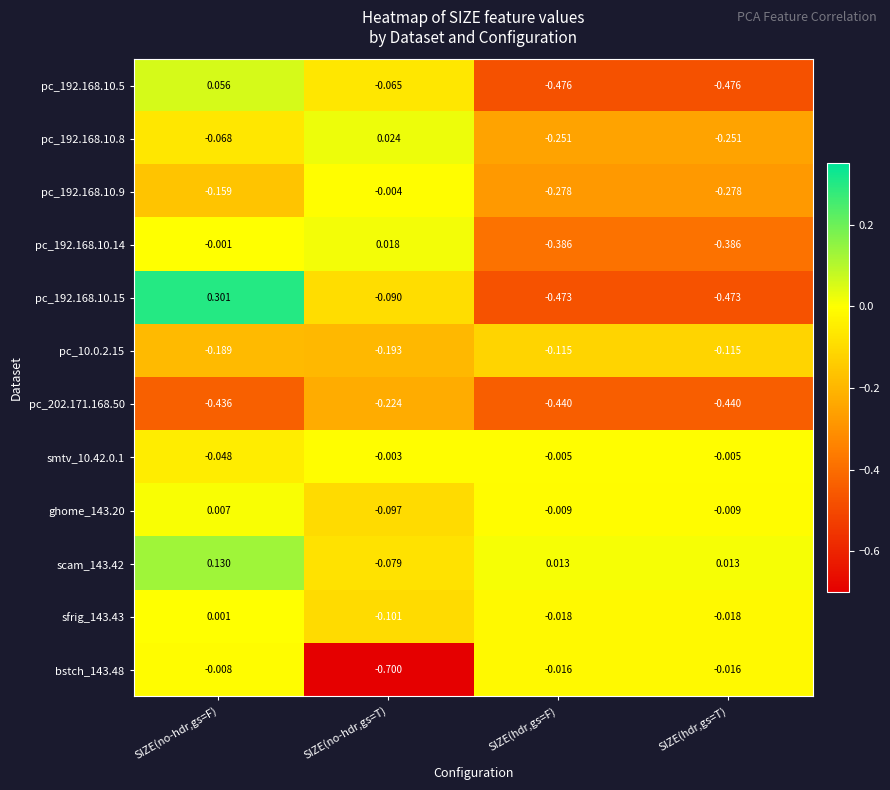

At which category does the chart reach its peak across all series?

SIZE(no-hdr,gs=F)